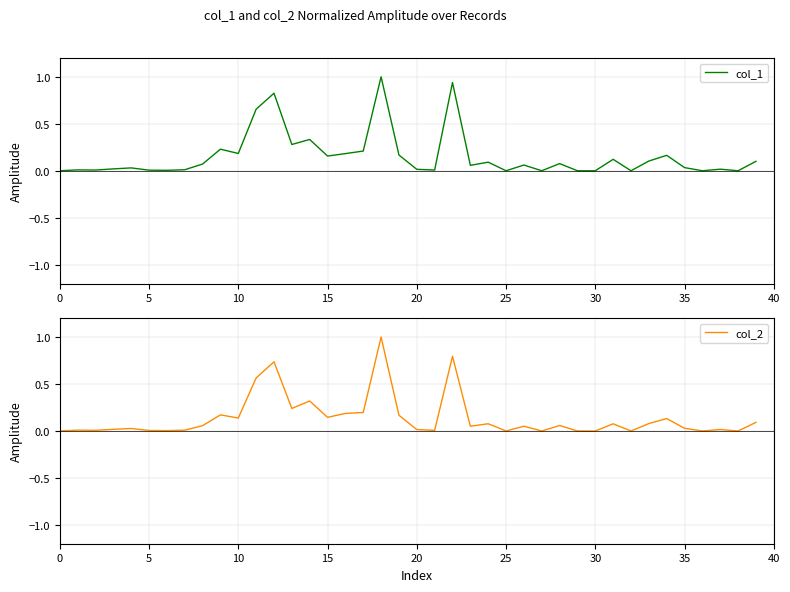

How many values in the col_2 series exceed 0?

32